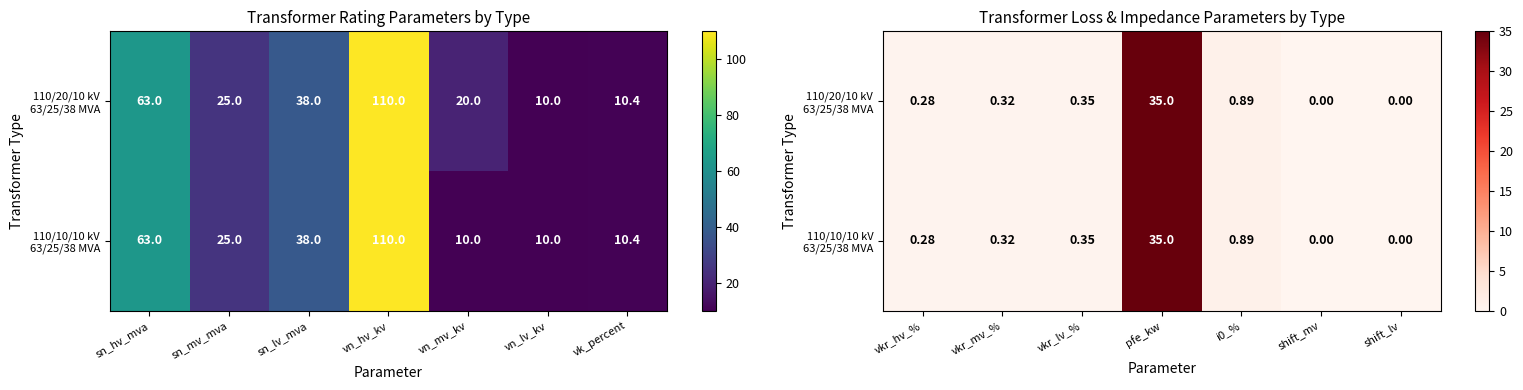

Is it true that 110/10/10 kV 63/25/38 MVA equals 0.6 at vkr_lv_%?

False